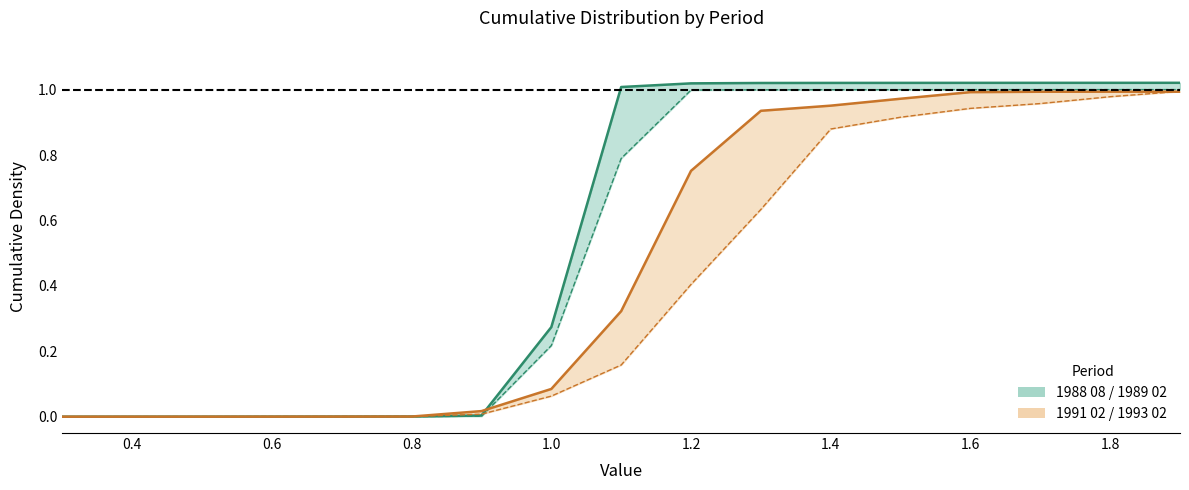

List the labels in order of 1991 02 value, smallest first.

0.3, 0.4, 0.5, 0.6, 0.7, 0.8, 0.9, 1.0, 1.1, 1.2, 1.3, 1.4, 1.5, 1.6, 1.7, 1.8, 1.9